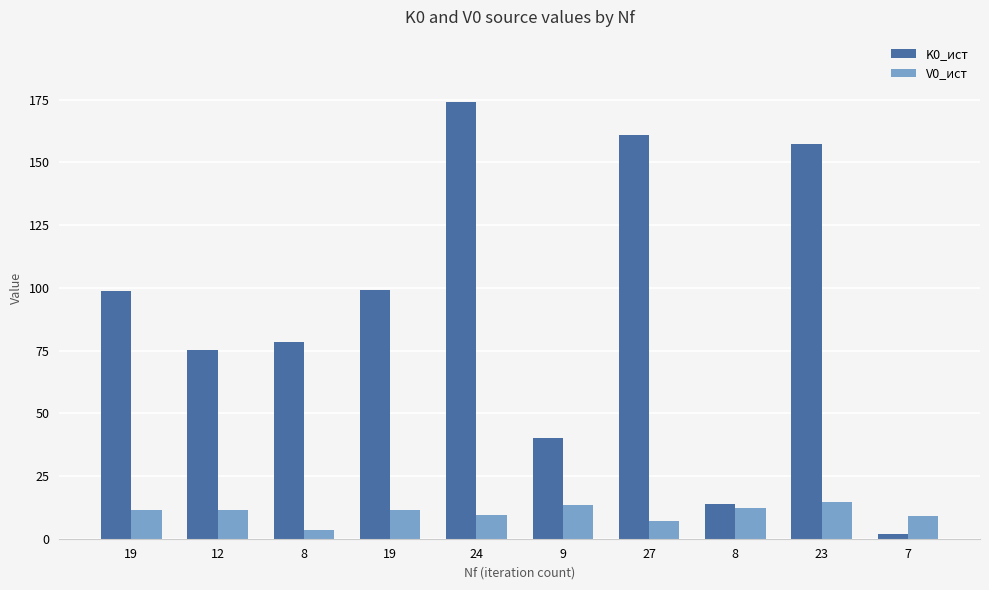

Reading right to left, extract all data points from this chart.

K0_ист: 1.9	157.2	13.7	160.7	40.0	174.1	99.1	78.5	75.1	98.8
V0_ист: 9.0	14.6	12.4	7.0	13.4	9.6	11.5	3.3	11.6	11.6